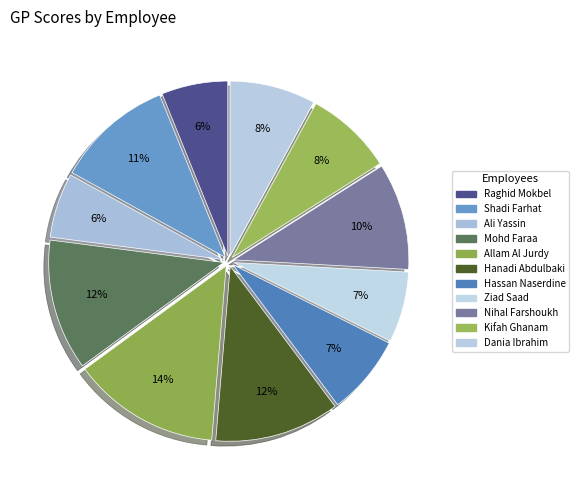

Count the number of slices in the pie.

11